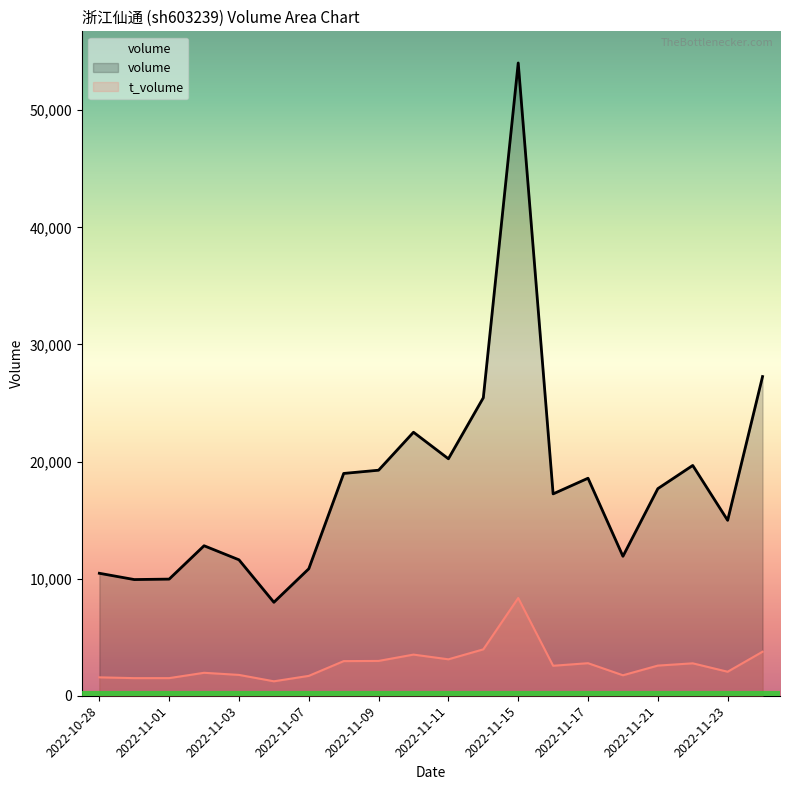

True or false: volume and t_volume cross at least once.

False